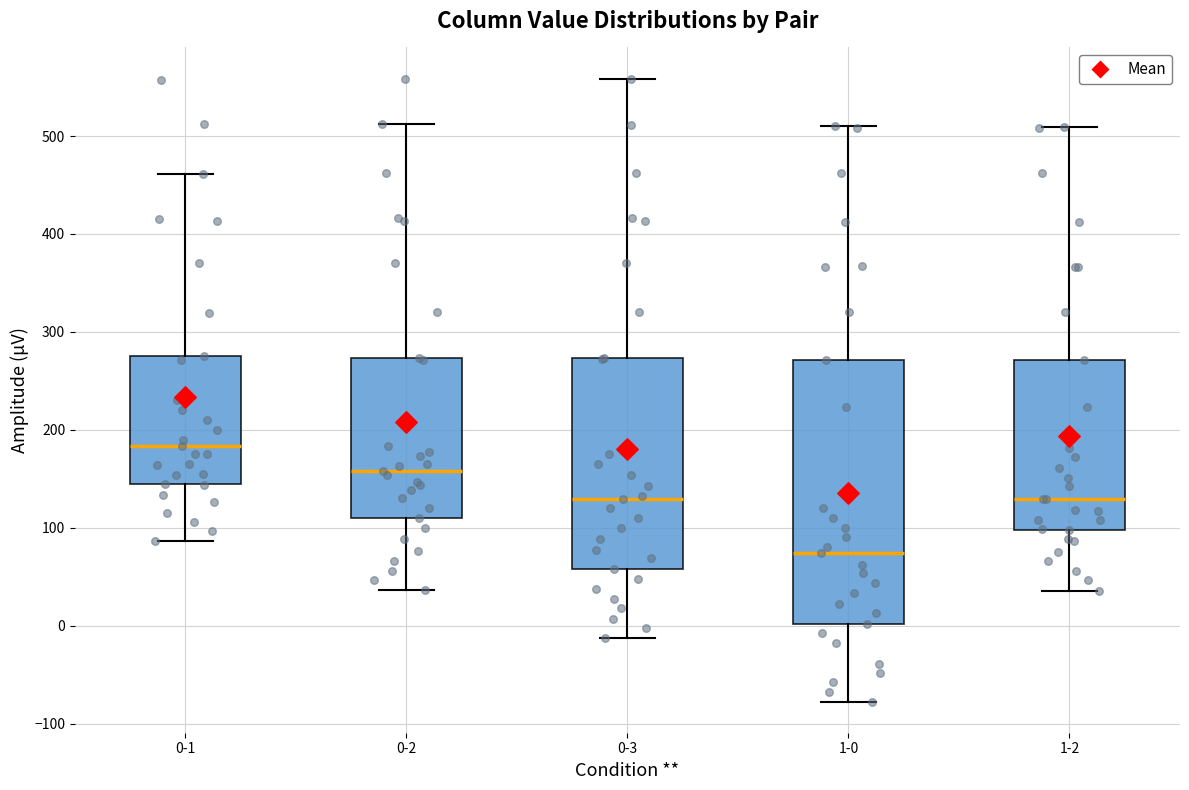

Reading left to right, transcribe this box plot: for each box, give where its median line is, the range the box spans, and where its two whiskers end, as read against the y-axis. The values are not printed on the chart, so give them approximately, as read against the axis.

0-1: median 180, box 150 to 280, whiskers 90 to 460
0-2: median 160, box 110 to 270, whiskers 40 to 510
0-3: median 130, box 60 to 270, whiskers -10 to 560
1-0: median 70, box 0 to 270, whiskers -80 to 510
1-2: median 130, box 100 to 270, whiskers 40 to 510